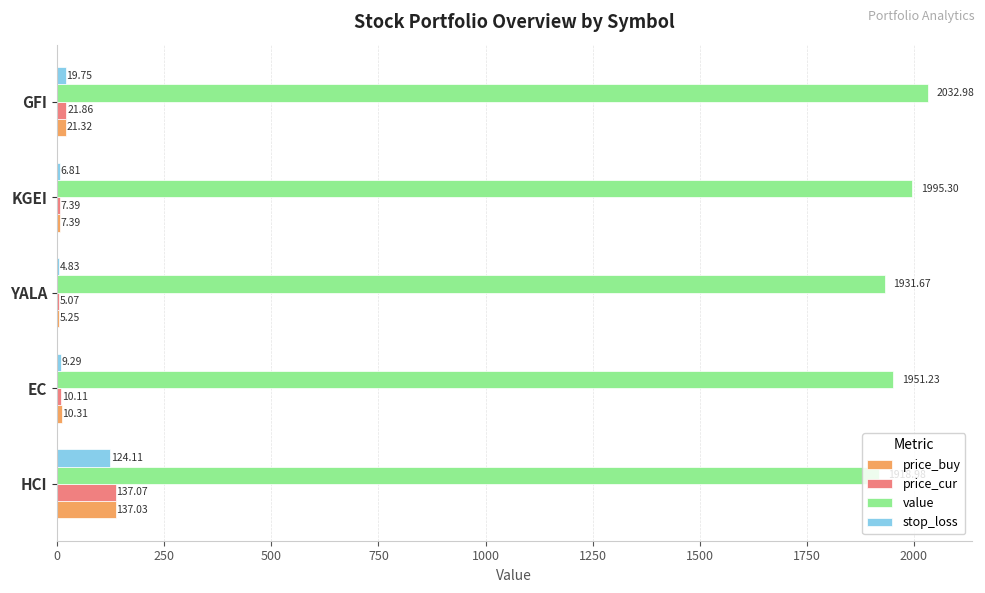

Which category has the highest value in the price_buy series?

HCI